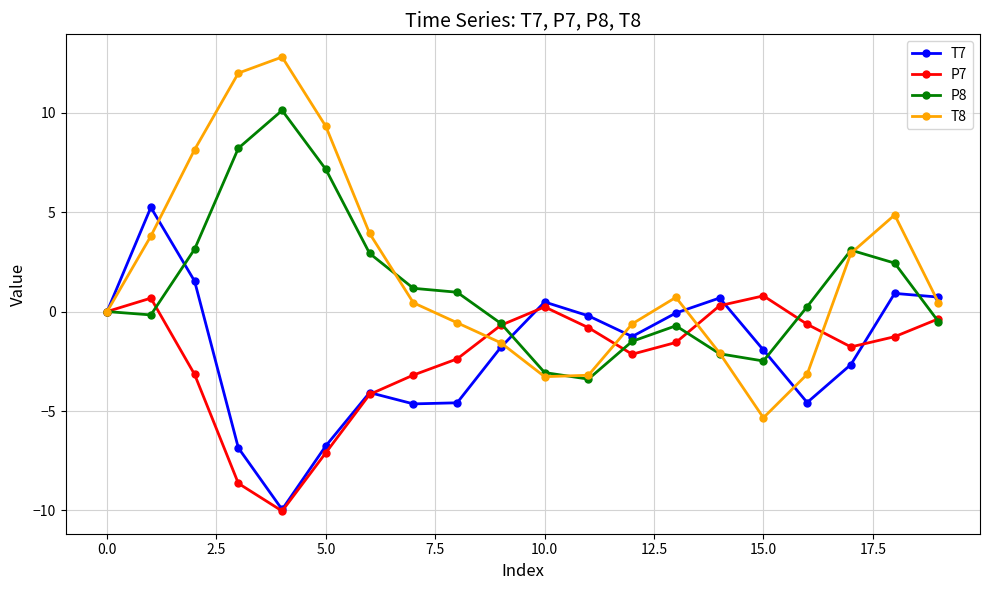

What is the lowest value of the T8 series?

-5.3